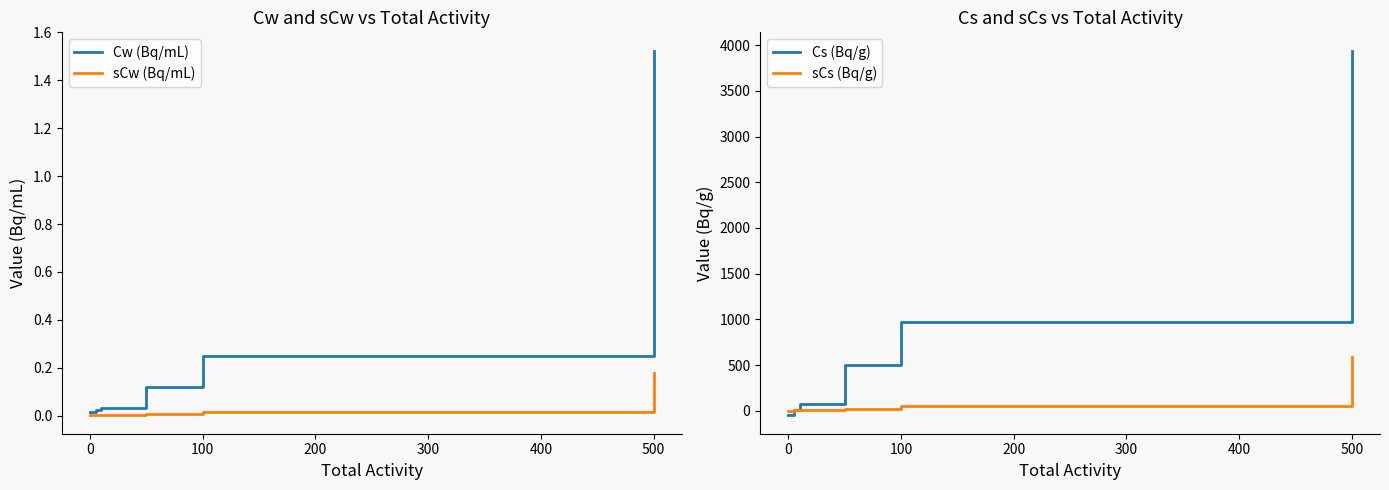

True or false: sCw (Bq/mL) has a value of 0.0 at 0.

True